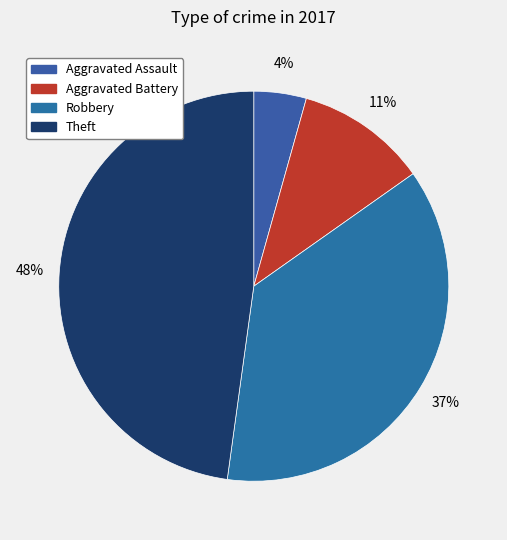

What percentage is the Robbery slice, to the nearest percent?

37%